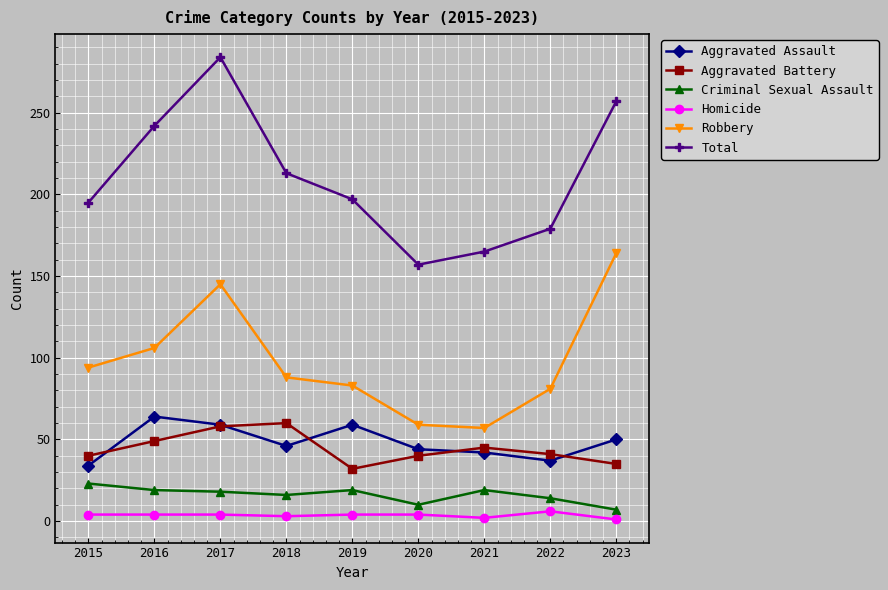

How many lines are shown in the chart?

6